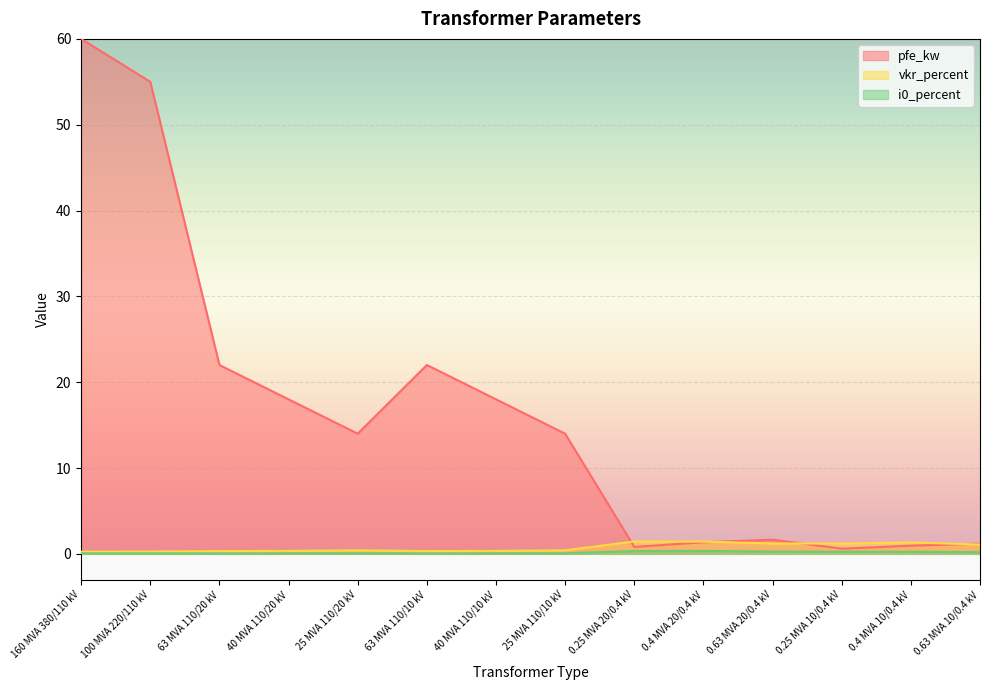

What is the average value of the pfe_kw series?

16.4